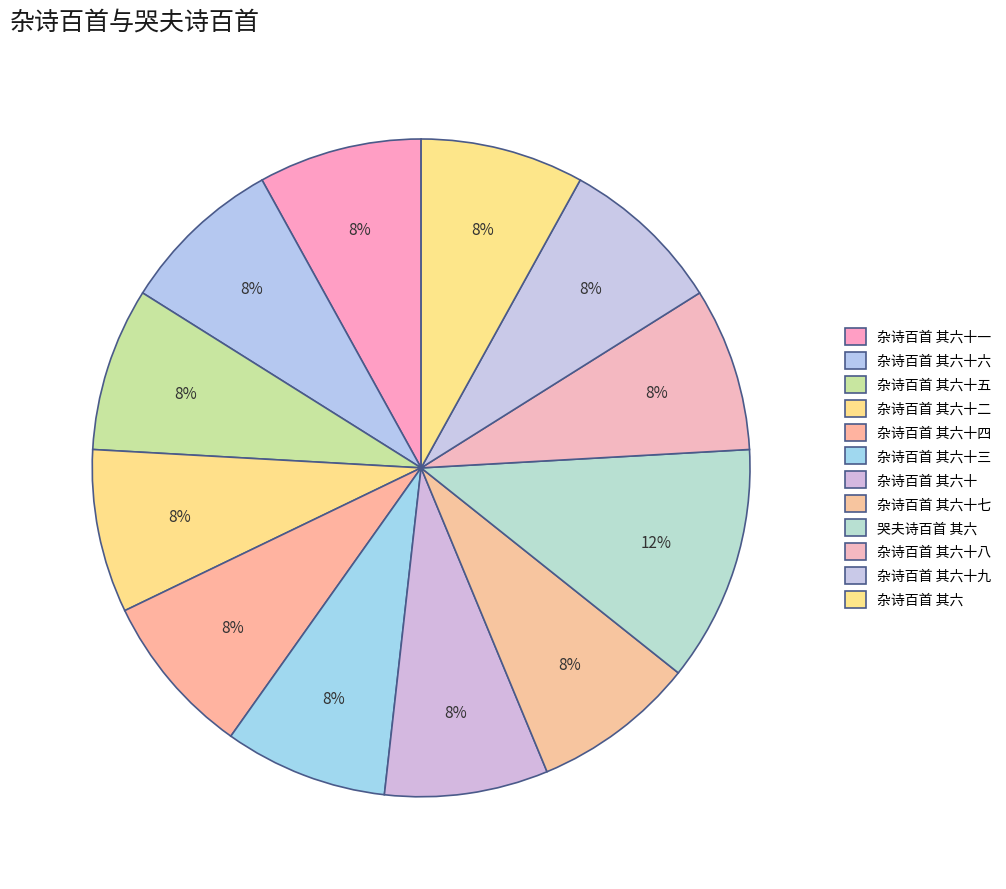

To the nearest percent, what is the difference between the largest and smallest slice percentages?

4%